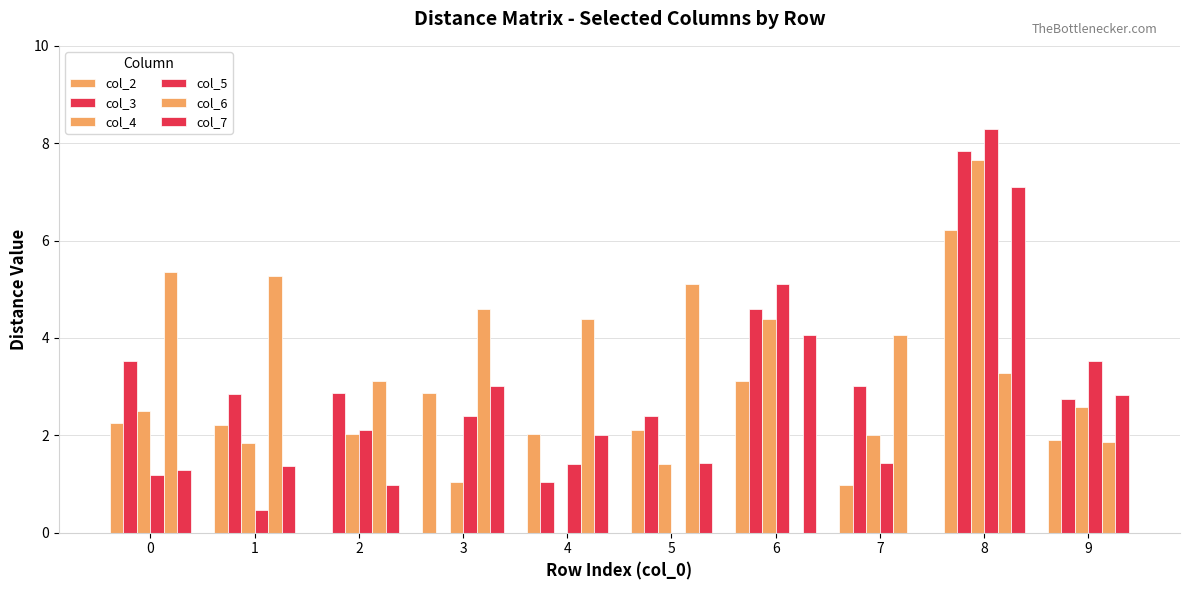

What is the difference between the maximum and minimum values in the col_5 series?

8.3